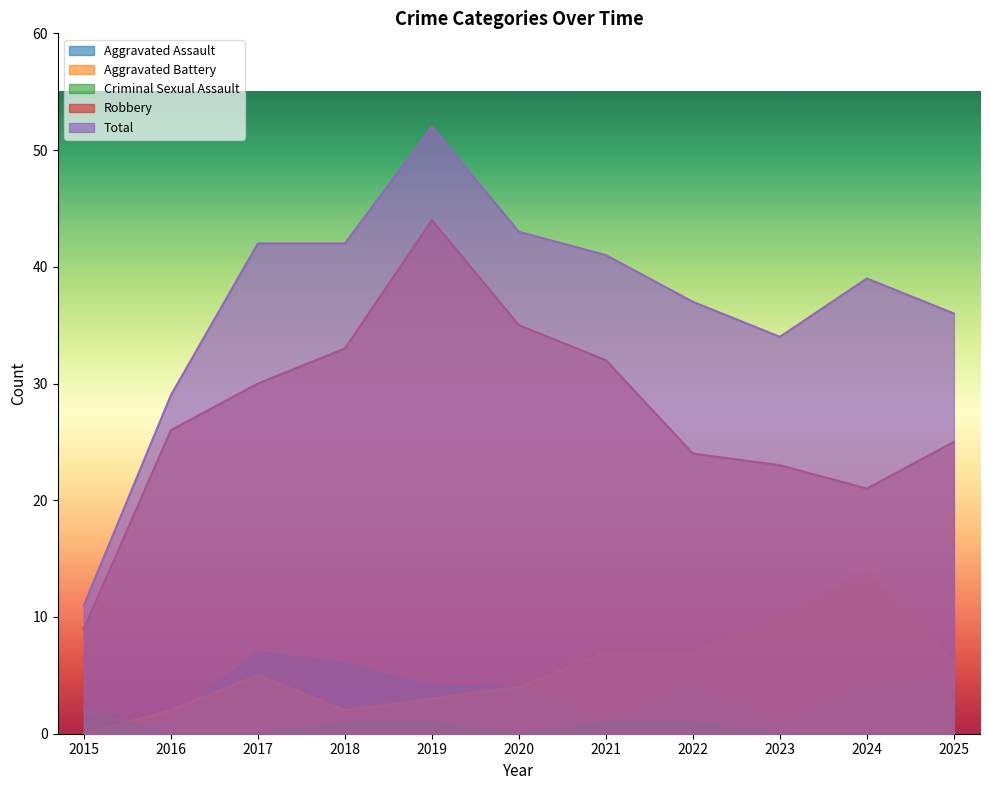

True or false: Criminal Sexual Assault and Robbery intersect in this chart.

False